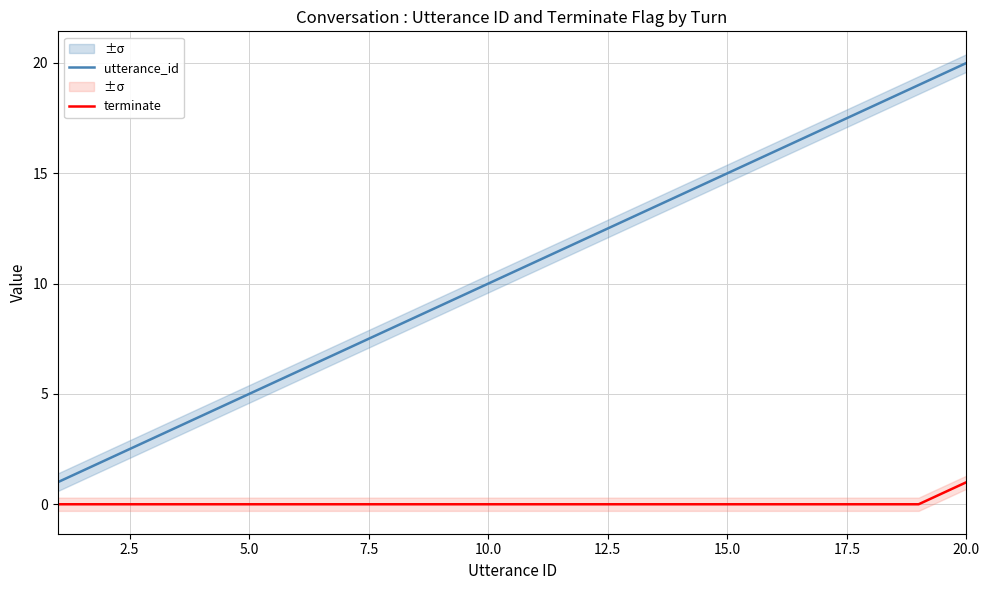

How many distinct data groups are displayed?

2